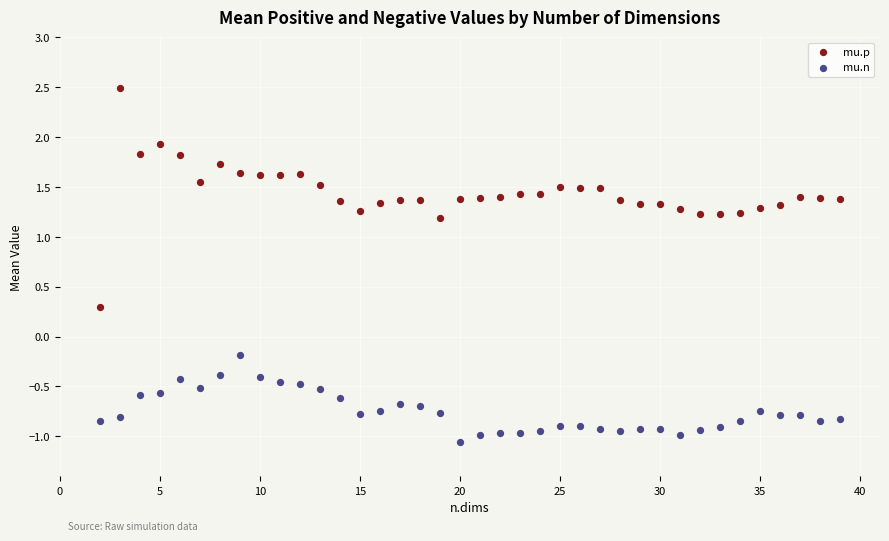

Which series has the largest Y range (max minus min)?

mu.p